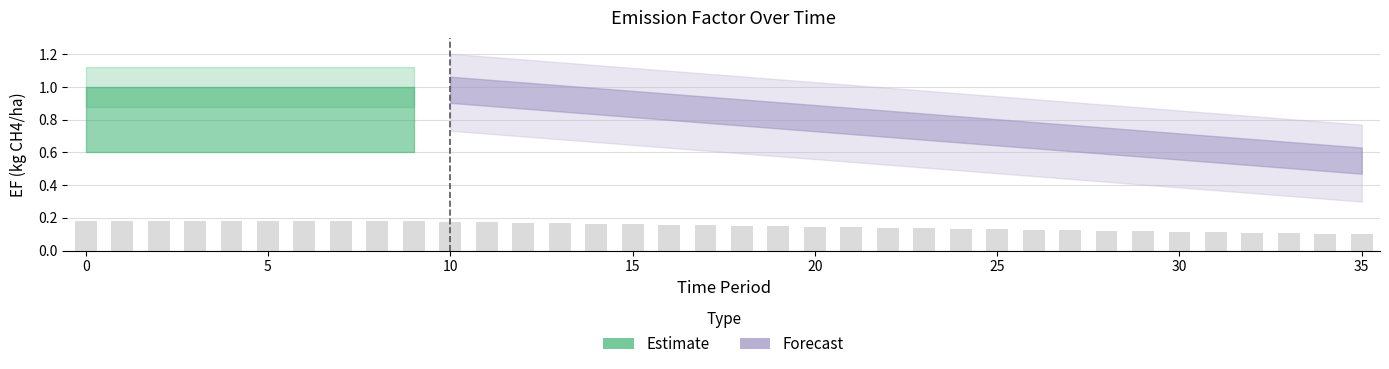

Count the values in the range 0 to 1.

36